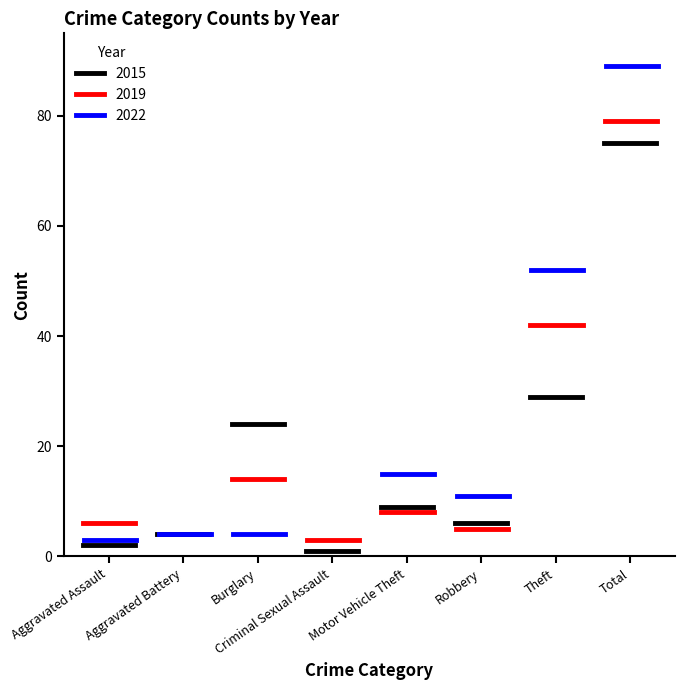

Is it true that 2015 equals 16 at Motor Vehicle Theft?

False